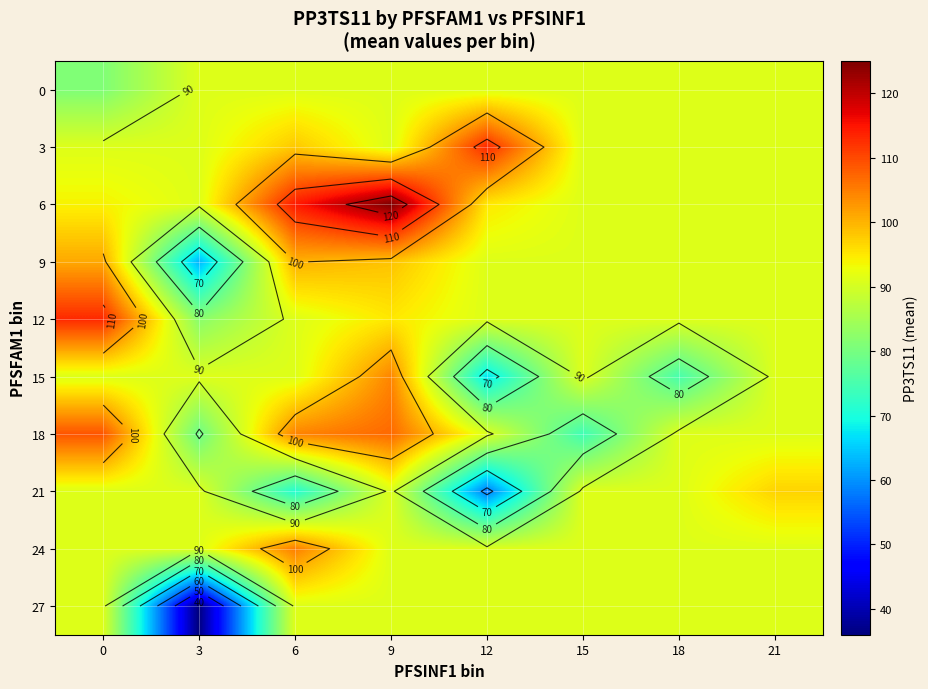

What is the smallest value displayed?

36.0